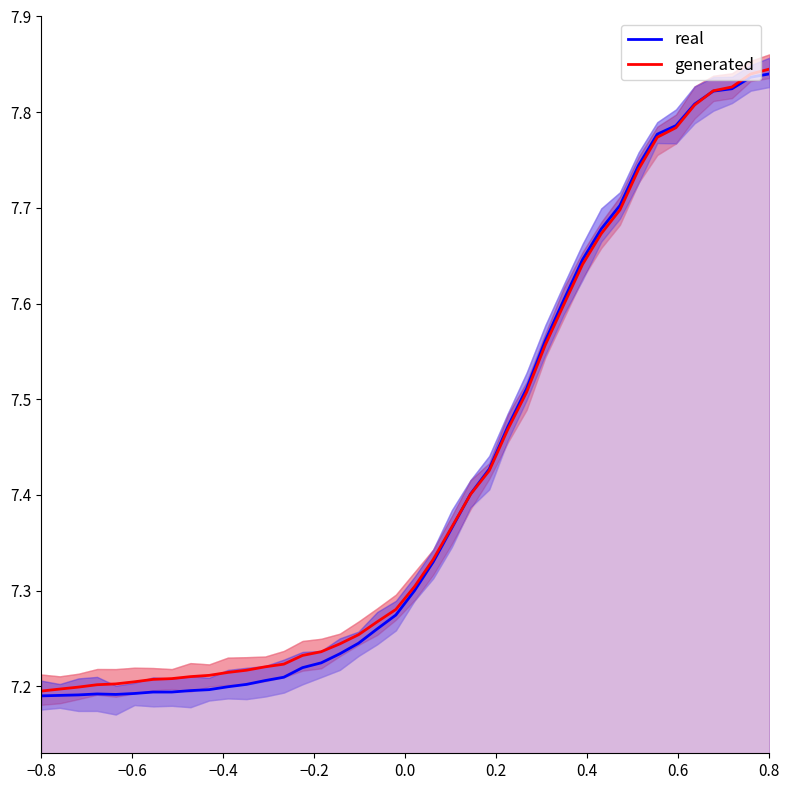

How many data points does each series have?

40